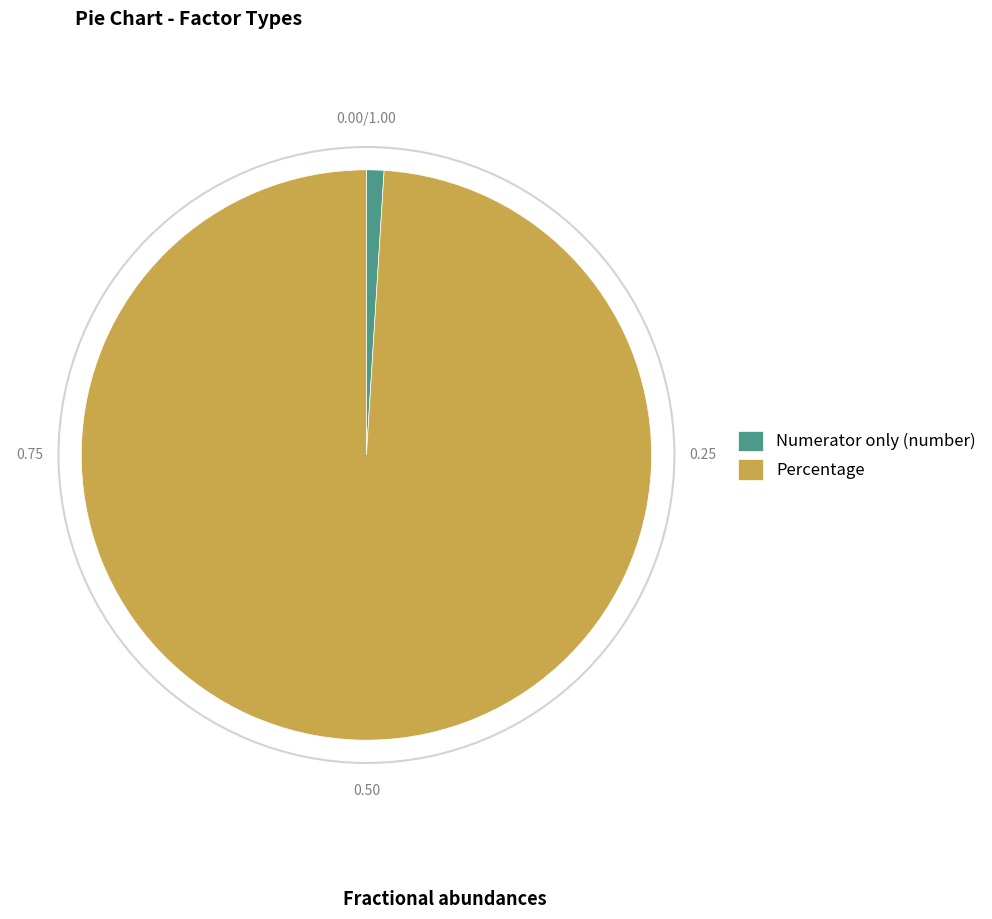

Rank the categories by value from lowest to highest.

Numerator only (number), Percentage